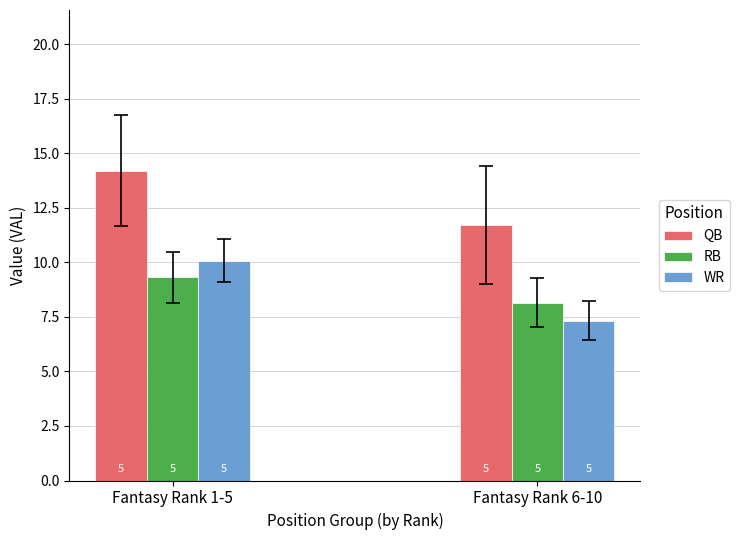

What are all the series names shown in the legend?

QB, RB, WR